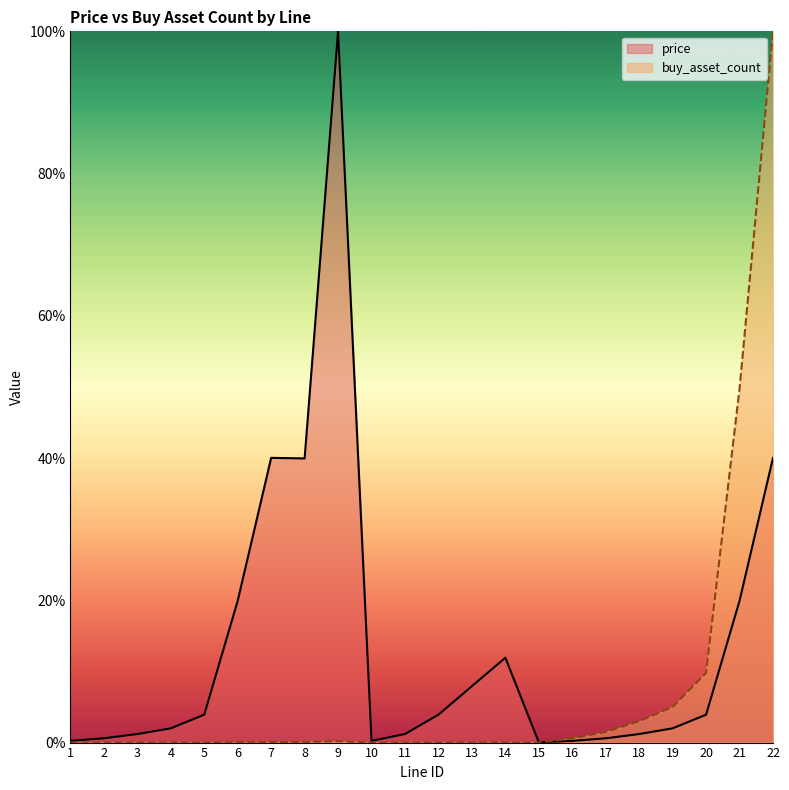

What is the difference between the maximum and second lowest values in the buy_asset_count series?

100.0